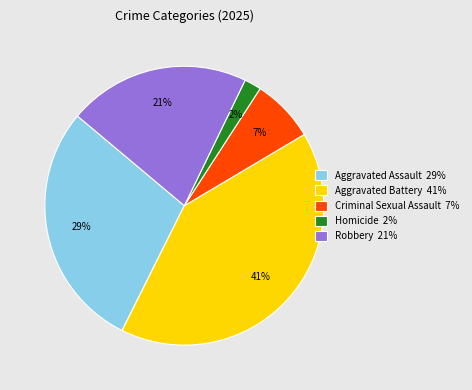

Which category has the smallest portion of the pie?

Homicide